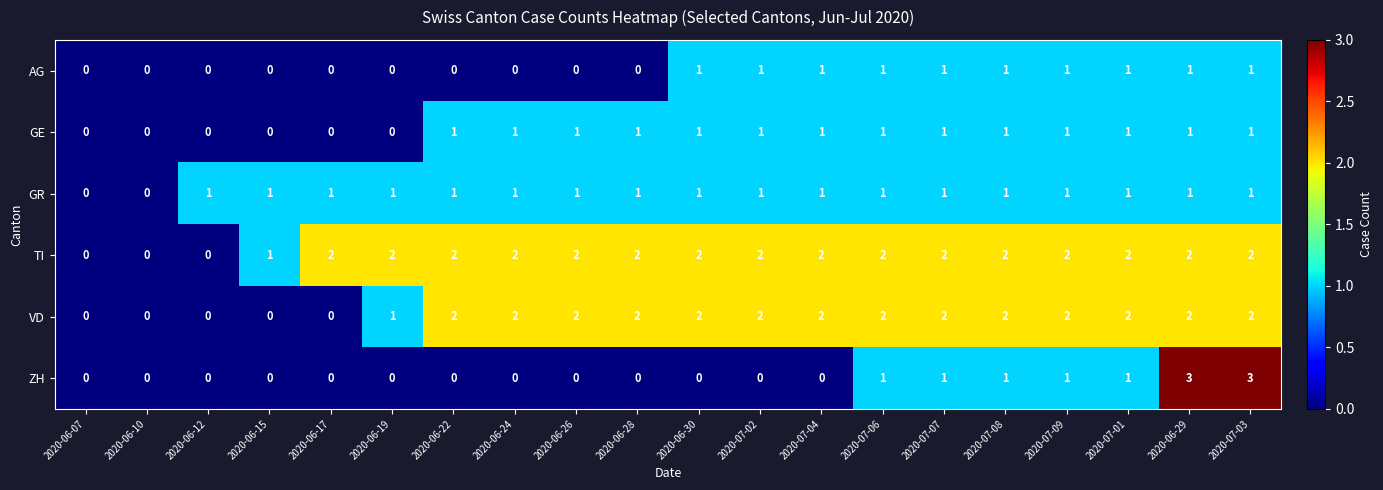

What is the total value across all series at 2020-07-04?

7